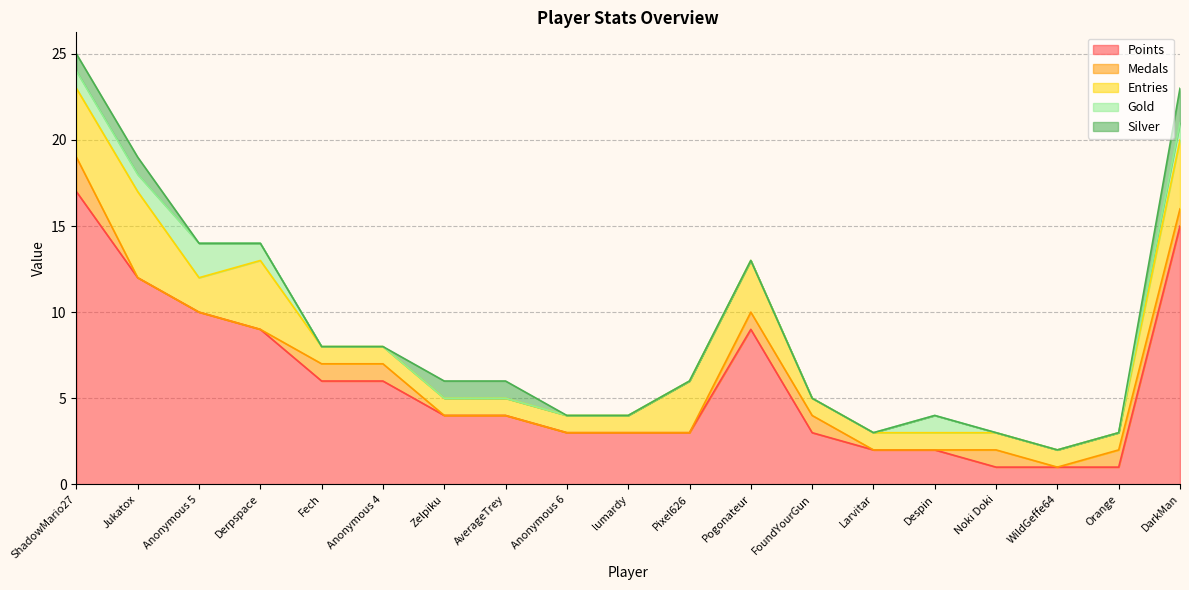

What is the label of the 11th point from the left?

Pixel626